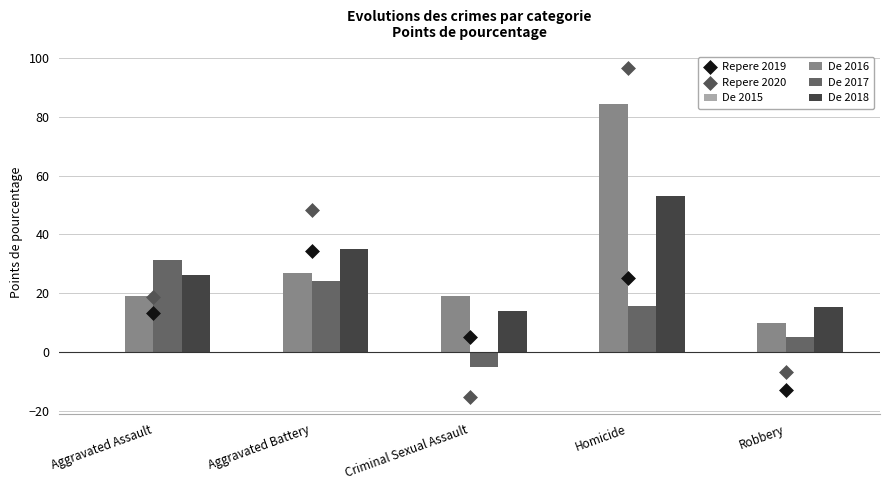

At which category is the sum across all series the highest?

Homicide